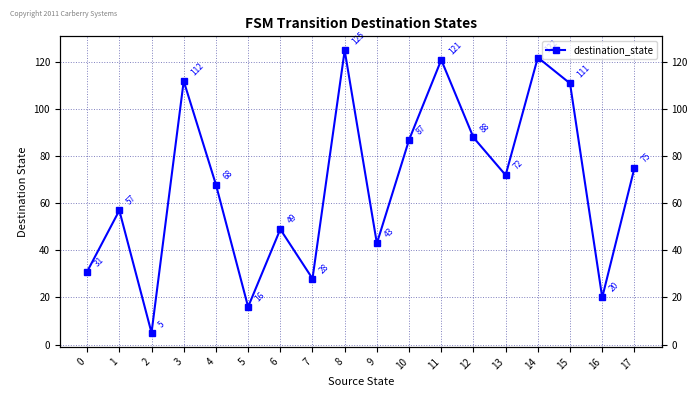

Between 7 and 4, which is larger?

4